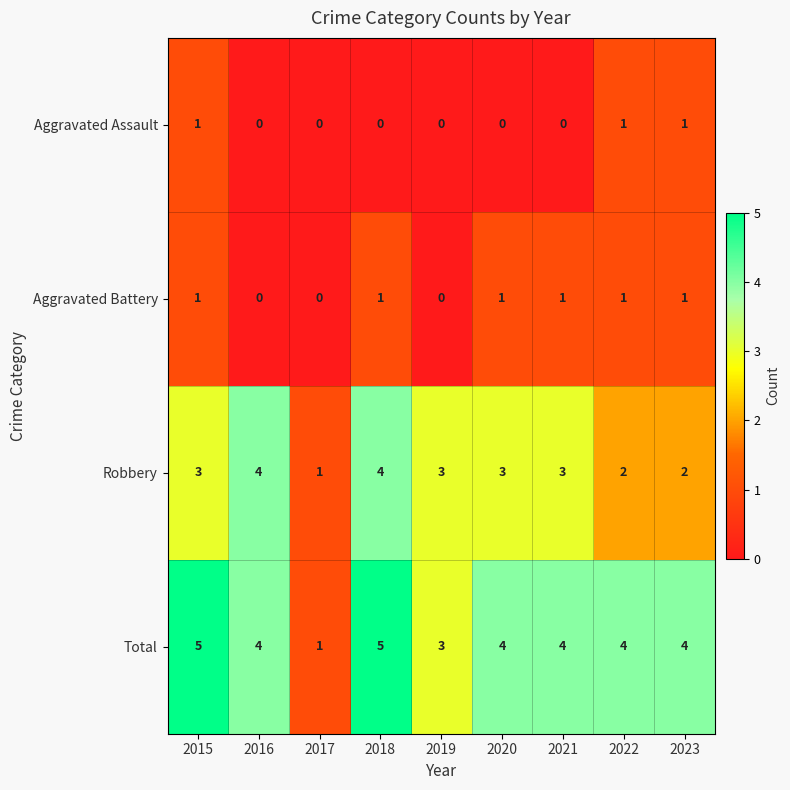

What is the sum of the Total values at 2015 and 2020?

9